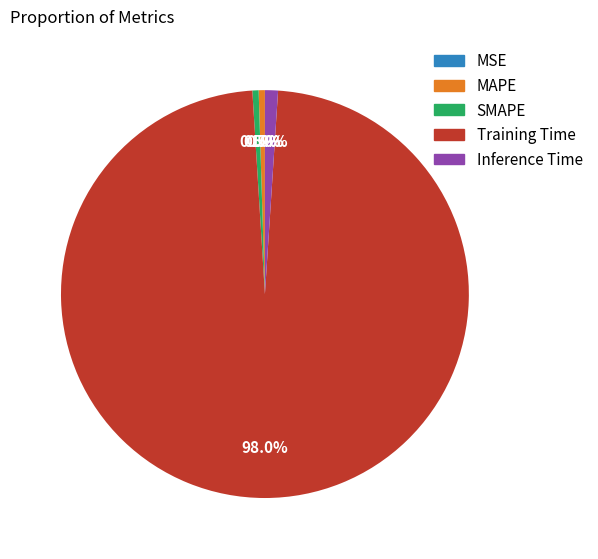

Does SMAPE account for over 50% of the chart?

No